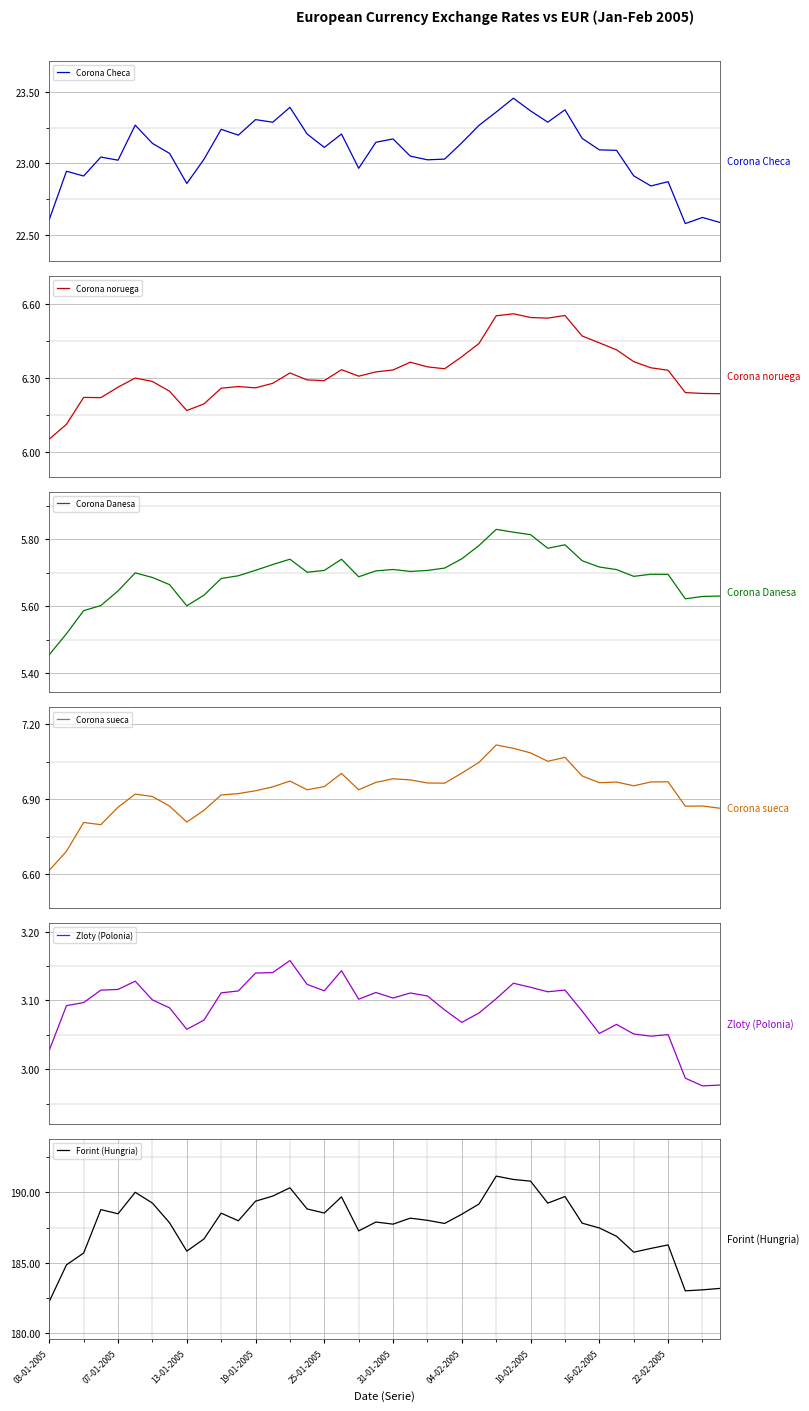

Is it true that Forint (Hungria) equals 185.8 at 13-01-2005?

True